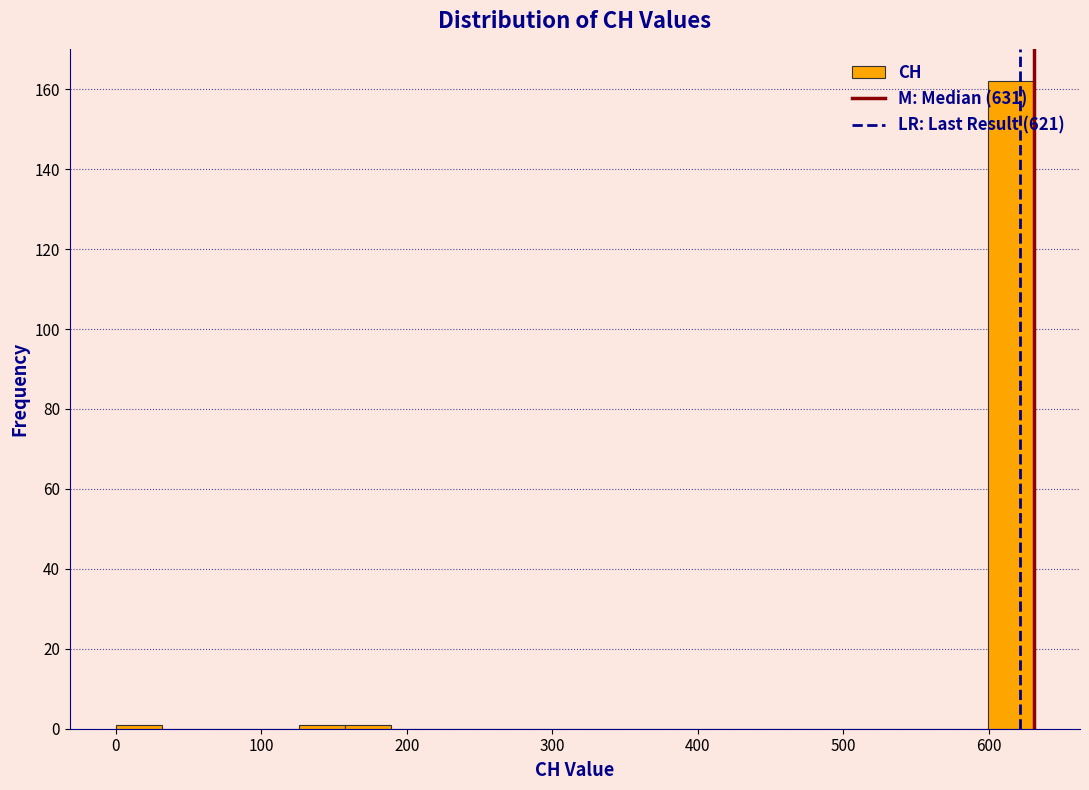

Read against the x-axis, roughly where is the centre of the tallest bar?

620